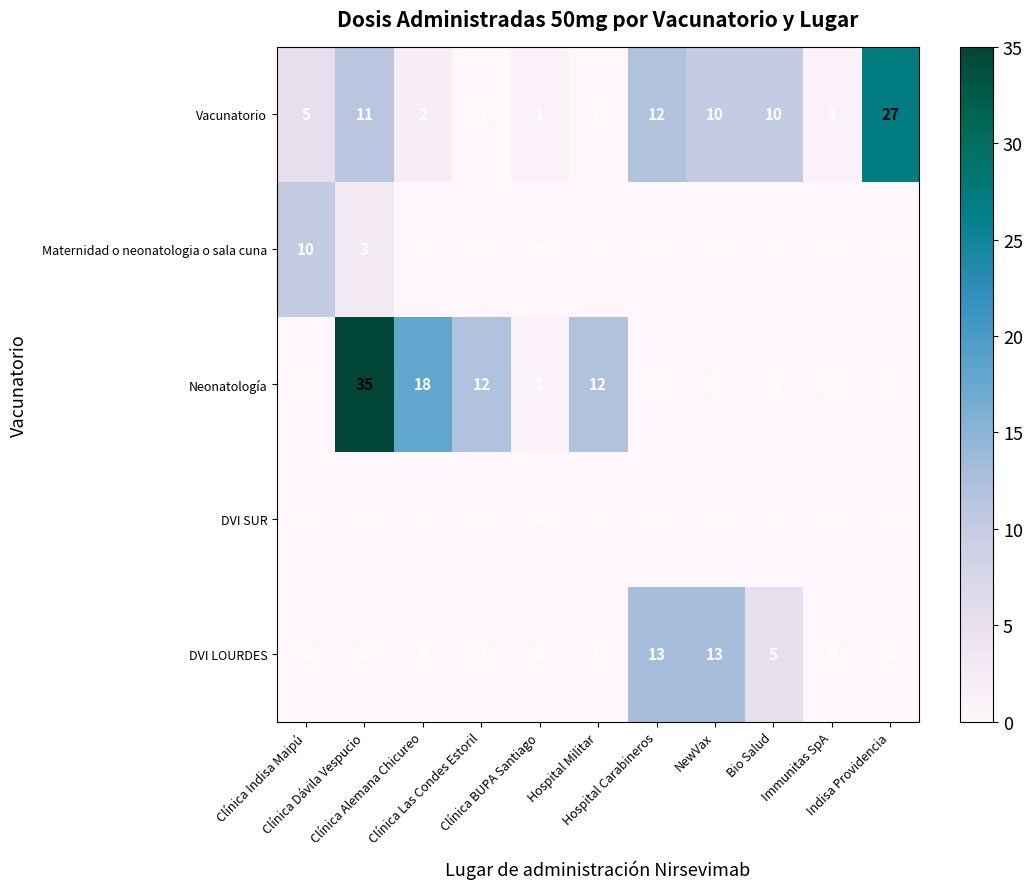

What is the average value of the DVI LOURDES series?

3